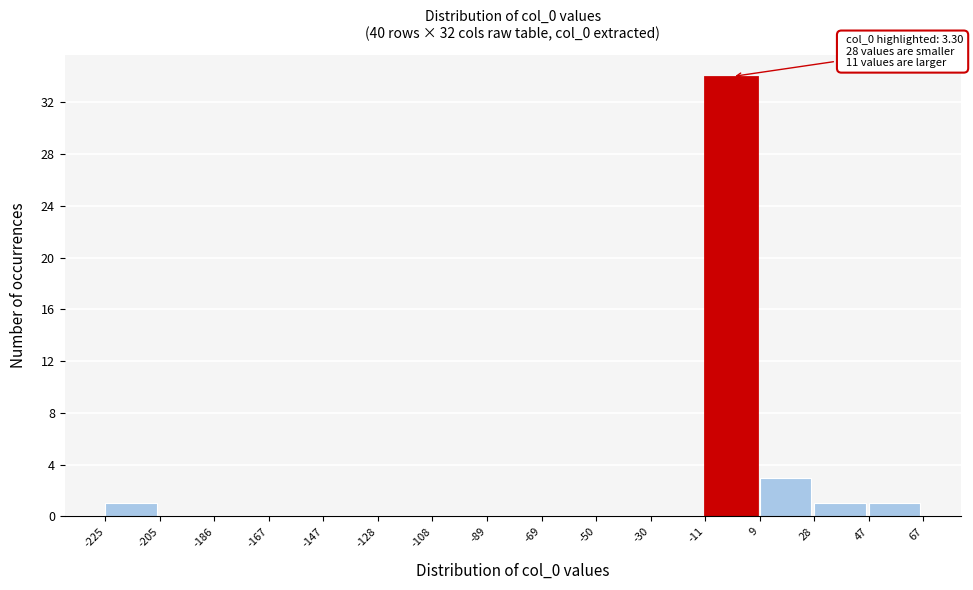

Over which range of the x-axis is the bar tallest?

-11 to 9